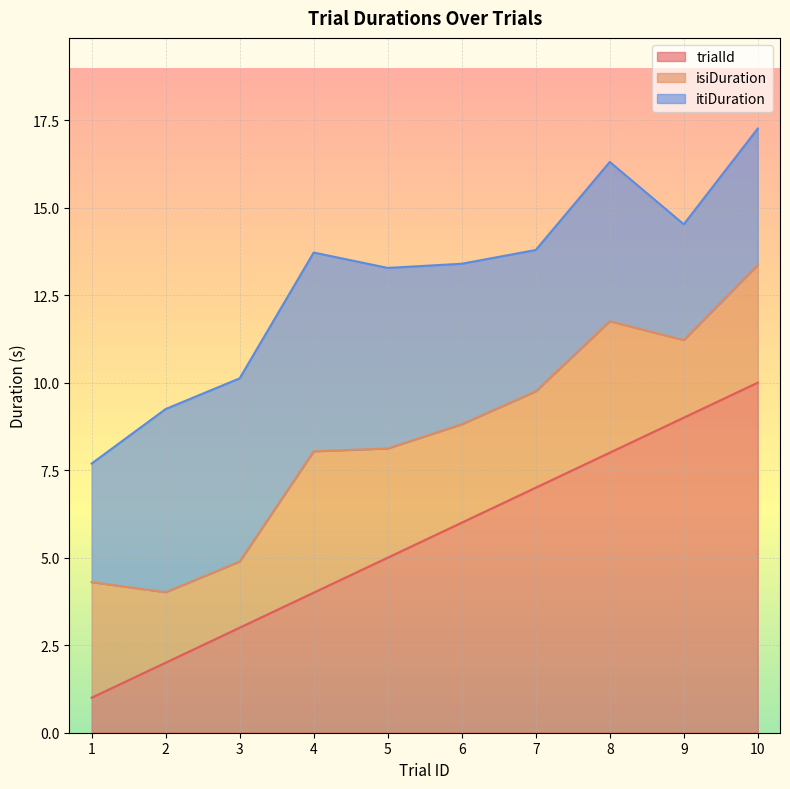

List the series in order of their peak value, lowest first.

isiDuration, itiDuration, trialId